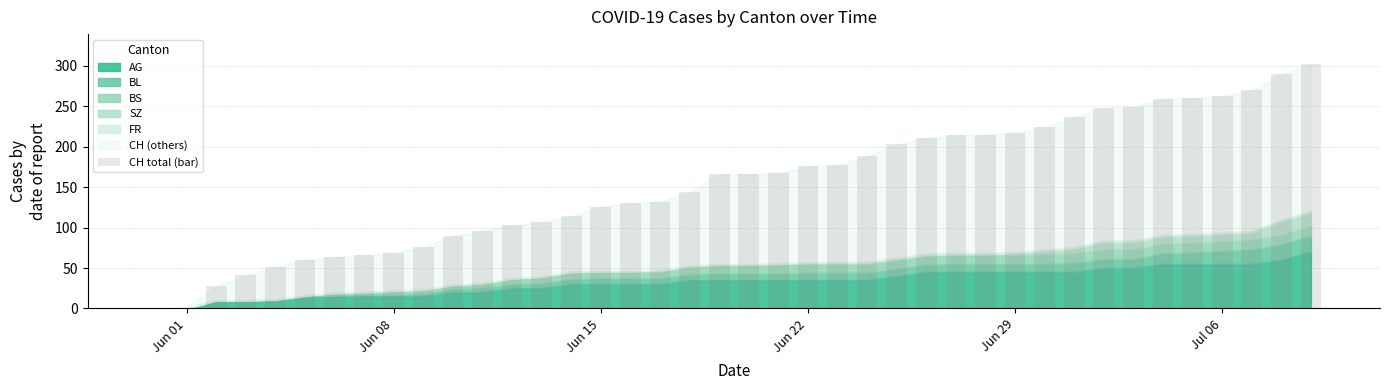

What is the sum of all values?

6202